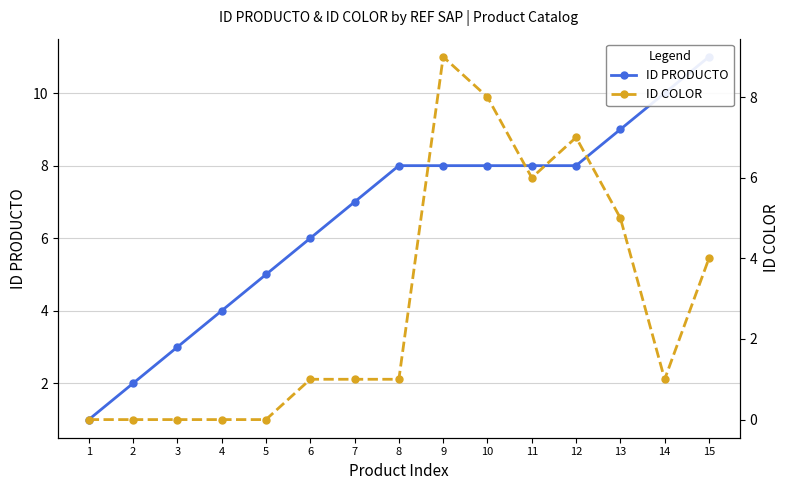

What are all the series names shown in the legend?

ID PRODUCTO, ID COLOR